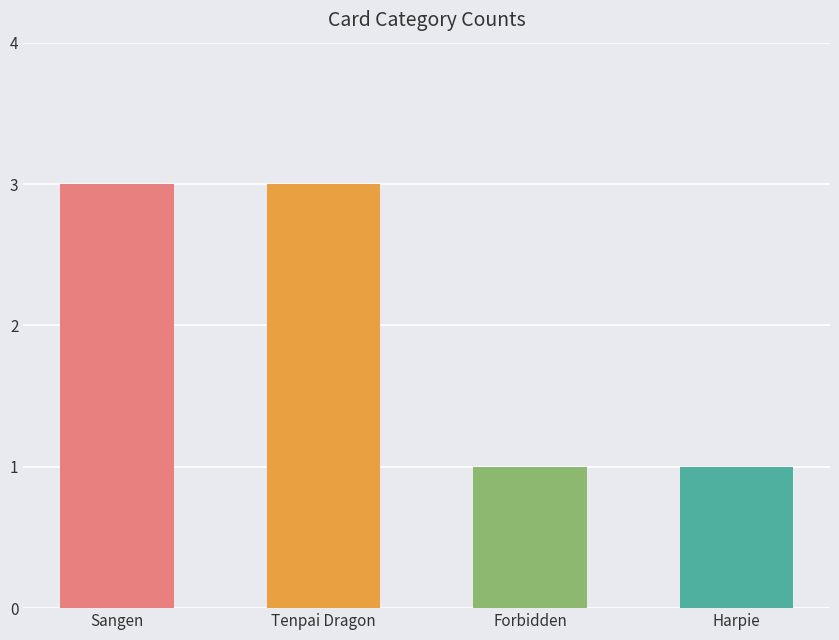

How many distinct data groups are displayed?

1